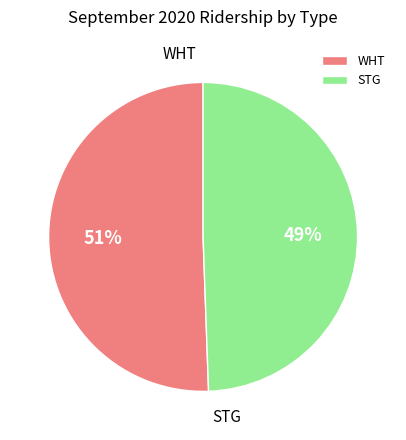

Is there a majority slice in this chart?

Yes